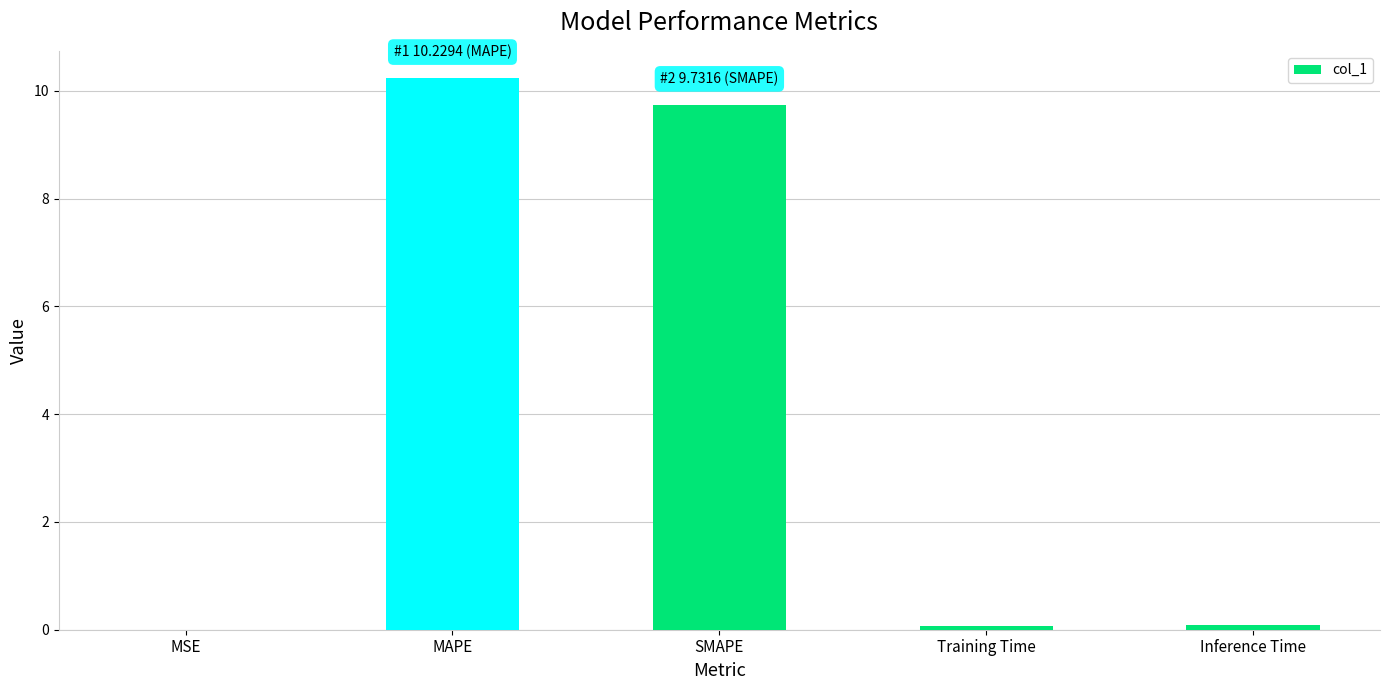

The value at MSE is 0.0. True or false?

True